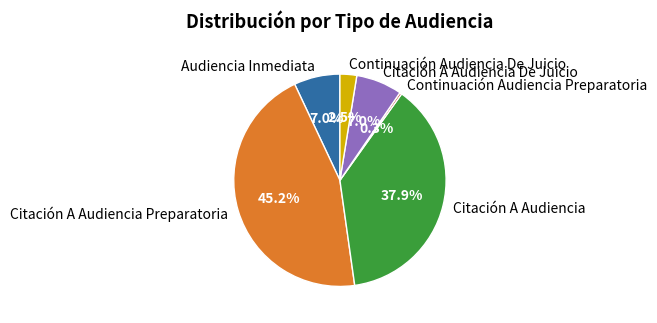

How many segments does this pie chart have?

6